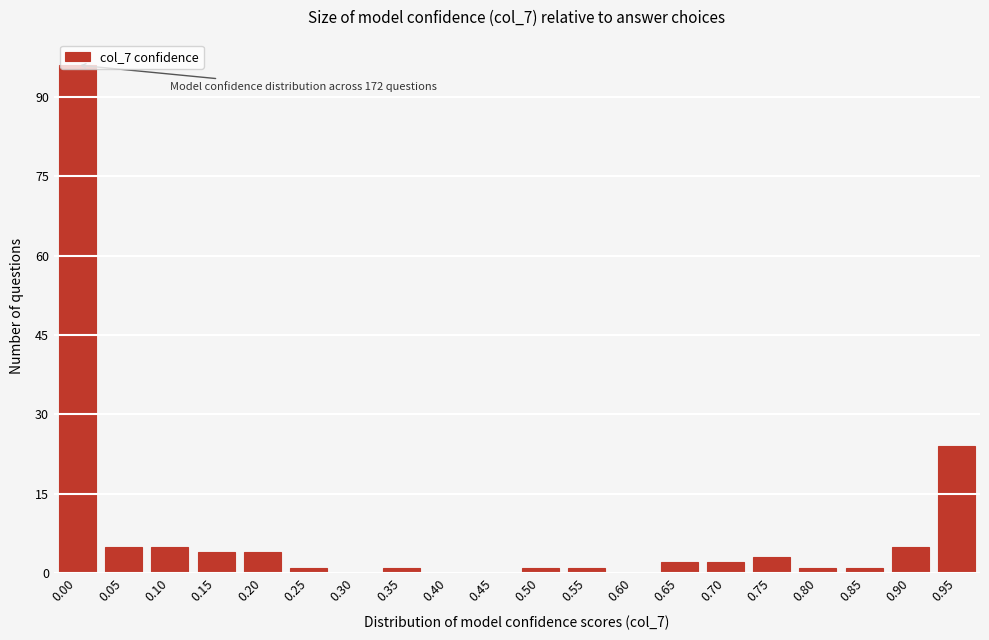

What is the maximum value shown in the chart?

96